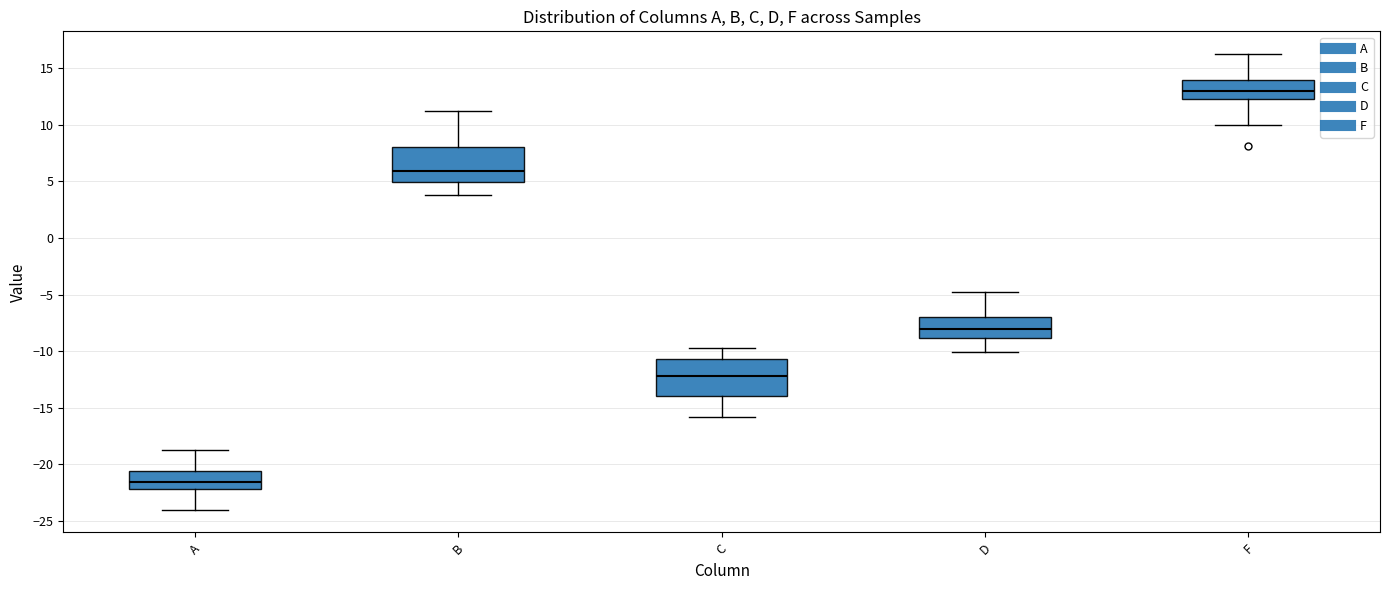

Which box has the highest median line?

F